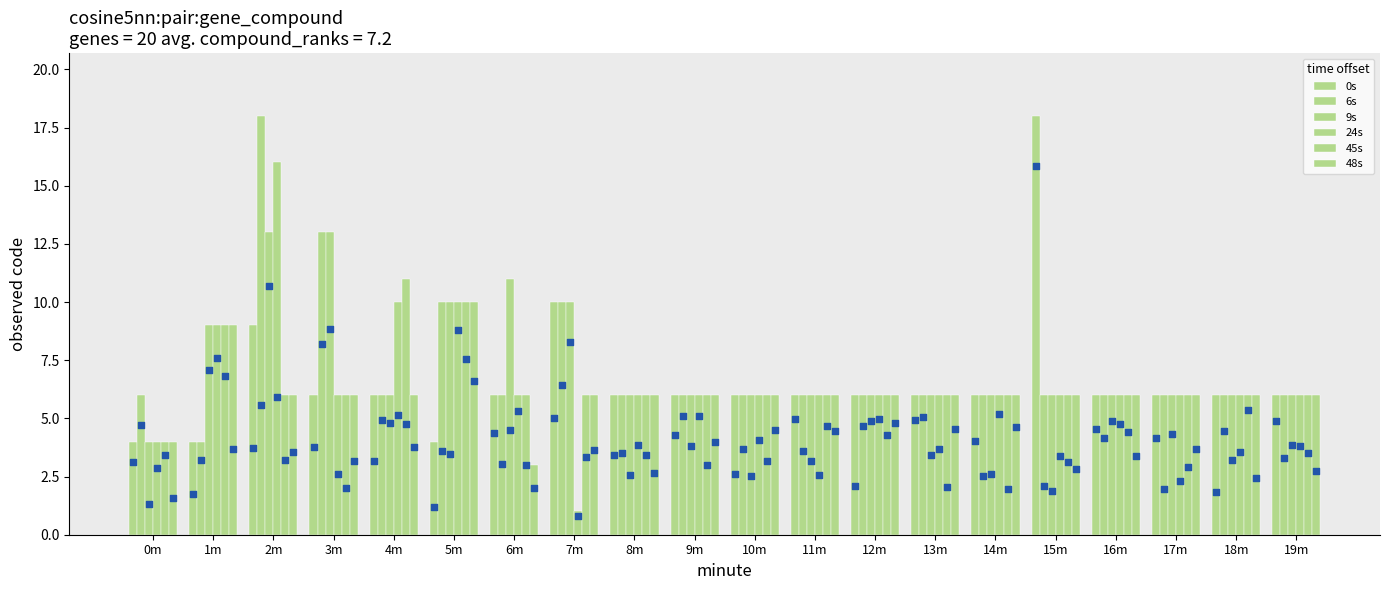

Which series has the widest spread of Y values?

24s